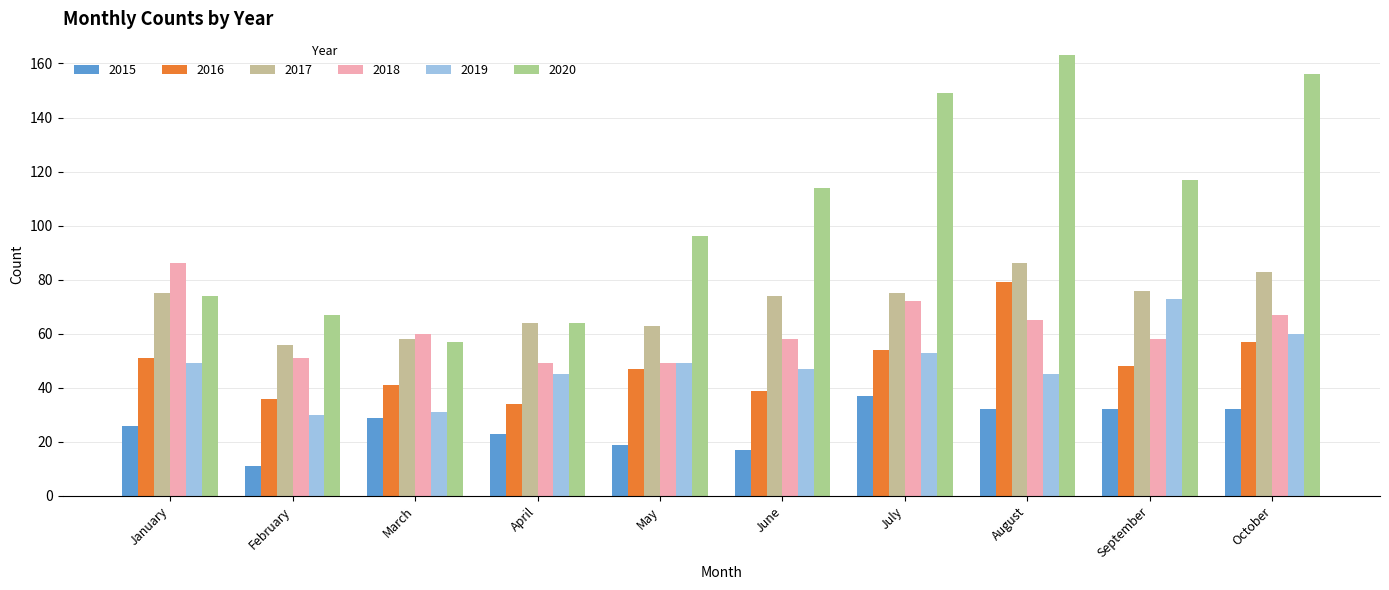

At which label does 2019 reach its peak?

September